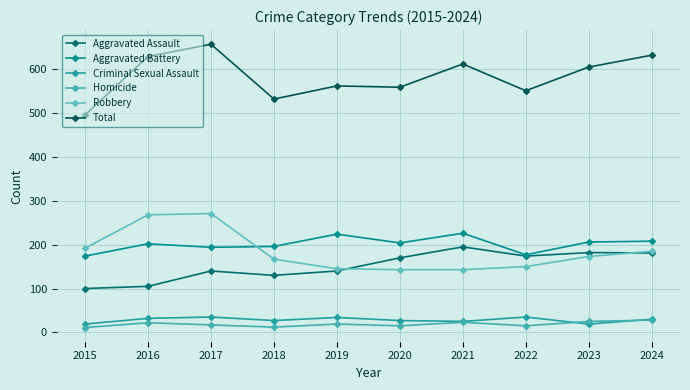

True or false: Aggravated Assault has more than 0 interior local peaks.

True